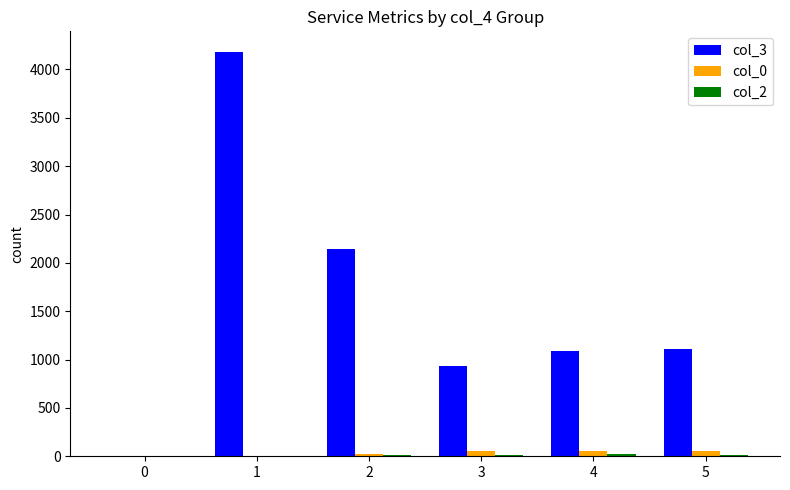

Is the value of col_0 at 2 greater than the value of col_3 at 1?

No